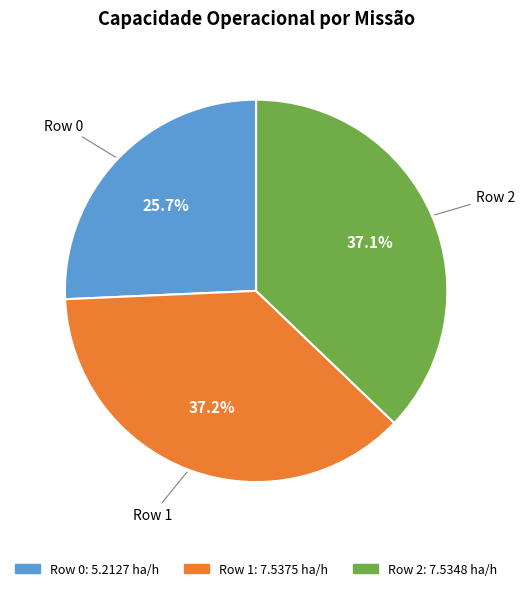

What percentage is NOT represented by Row 2?

62.9%